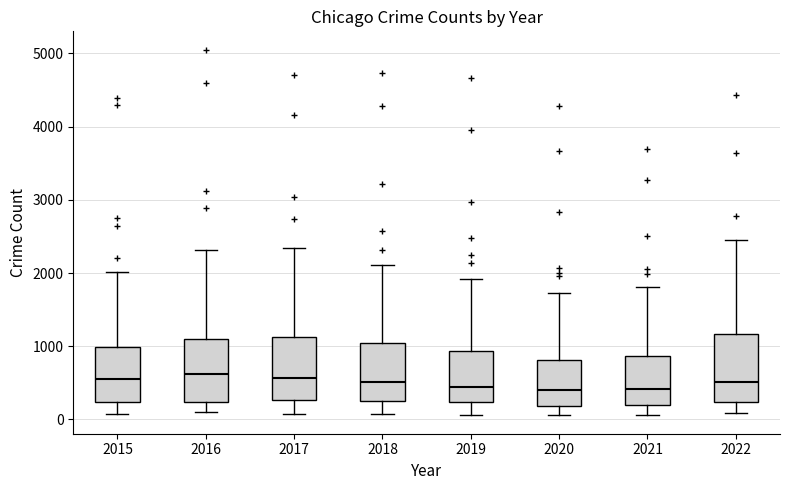

Where is the lower edge of the box at x = 2015 on the y-axis? The values are not printed on the chart, so give them approximately, as read against the axis.

200